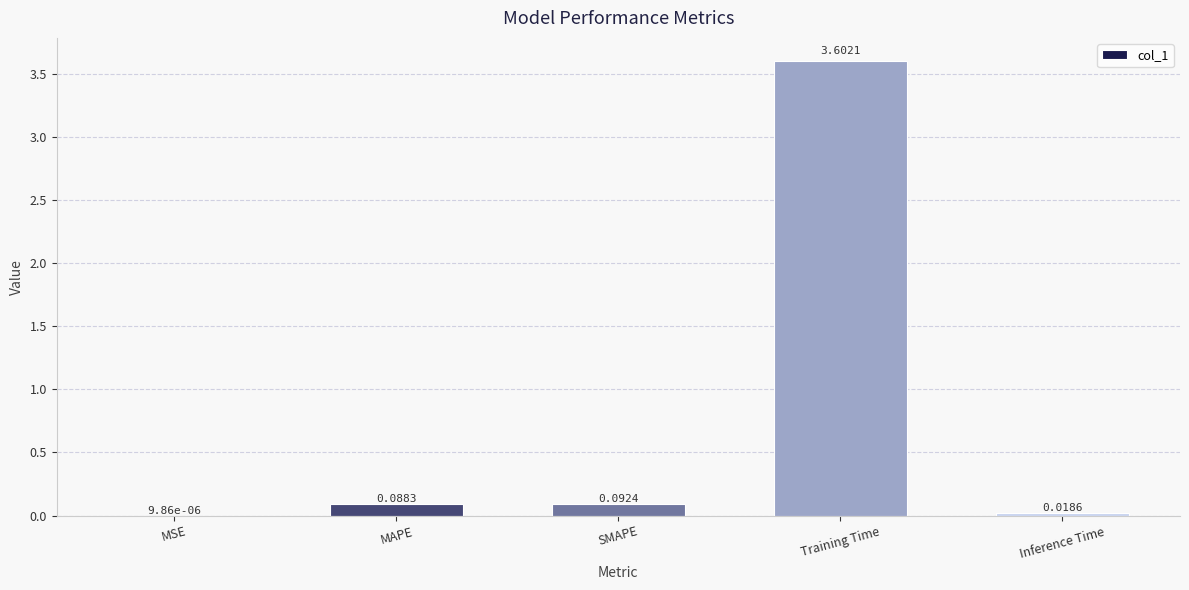

What is the greatest value displayed?

3.6